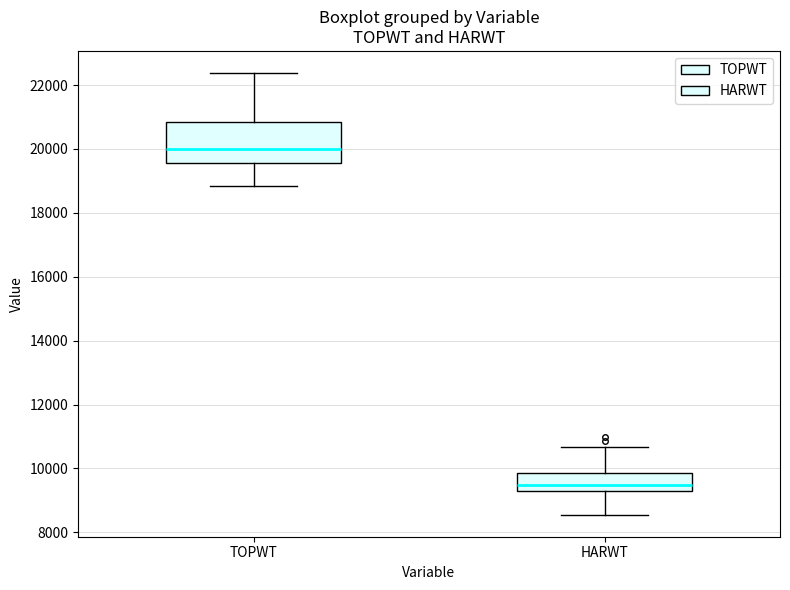

Which box is the tallest, from its lower edge to its upper edge?

TOPWT